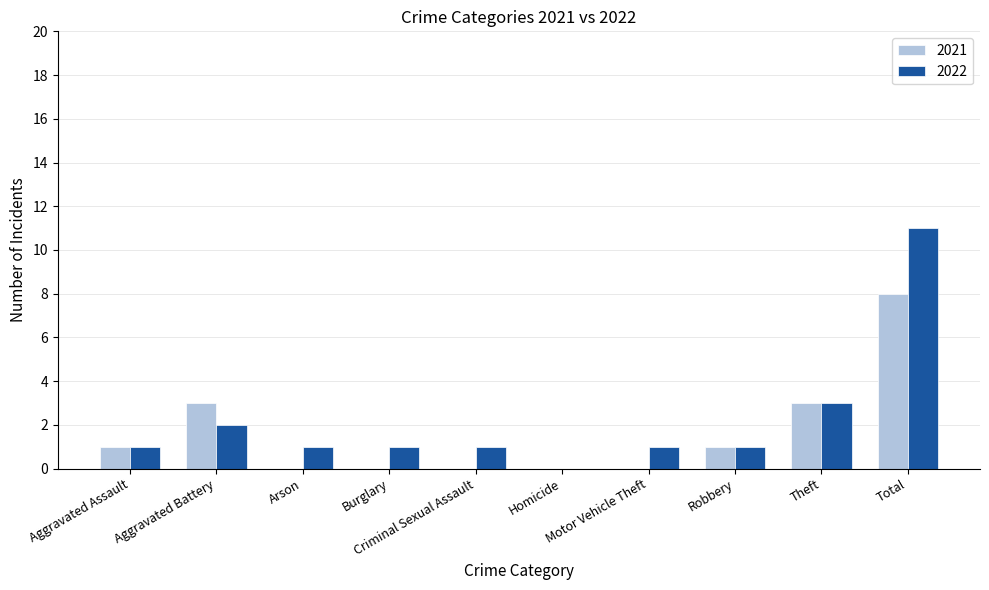

What is the greatest value displayed?

11